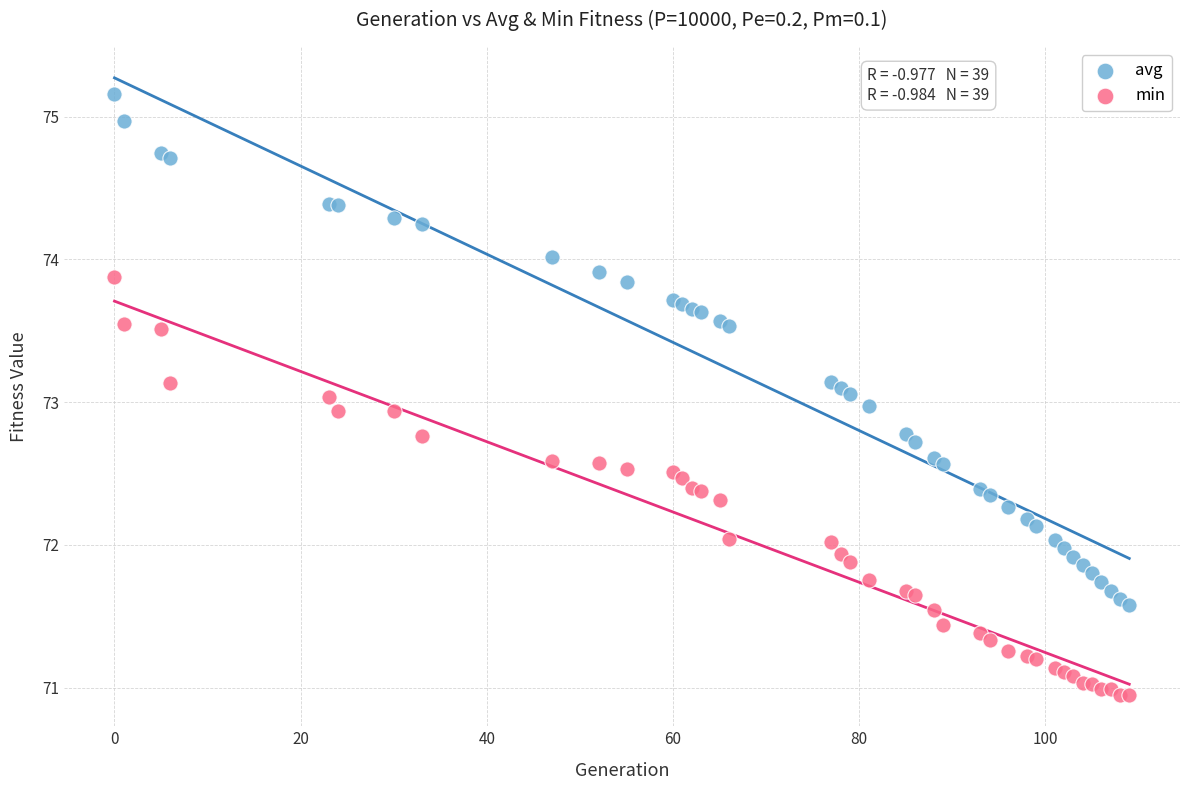

Which series reaches the maximum Y coordinate?

avg